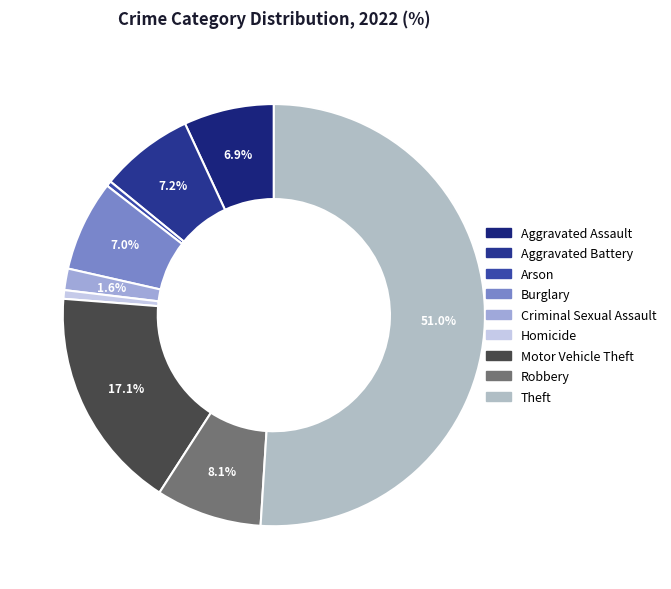

To the nearest percent, what is the difference between the Robbery and Burglary slice percentages?

1%